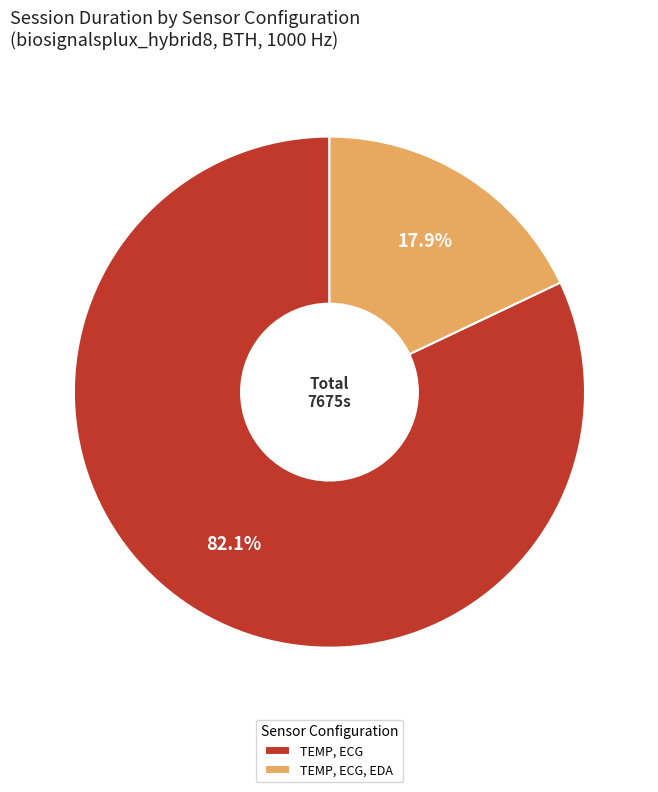

How many slices are in this pie chart?

2